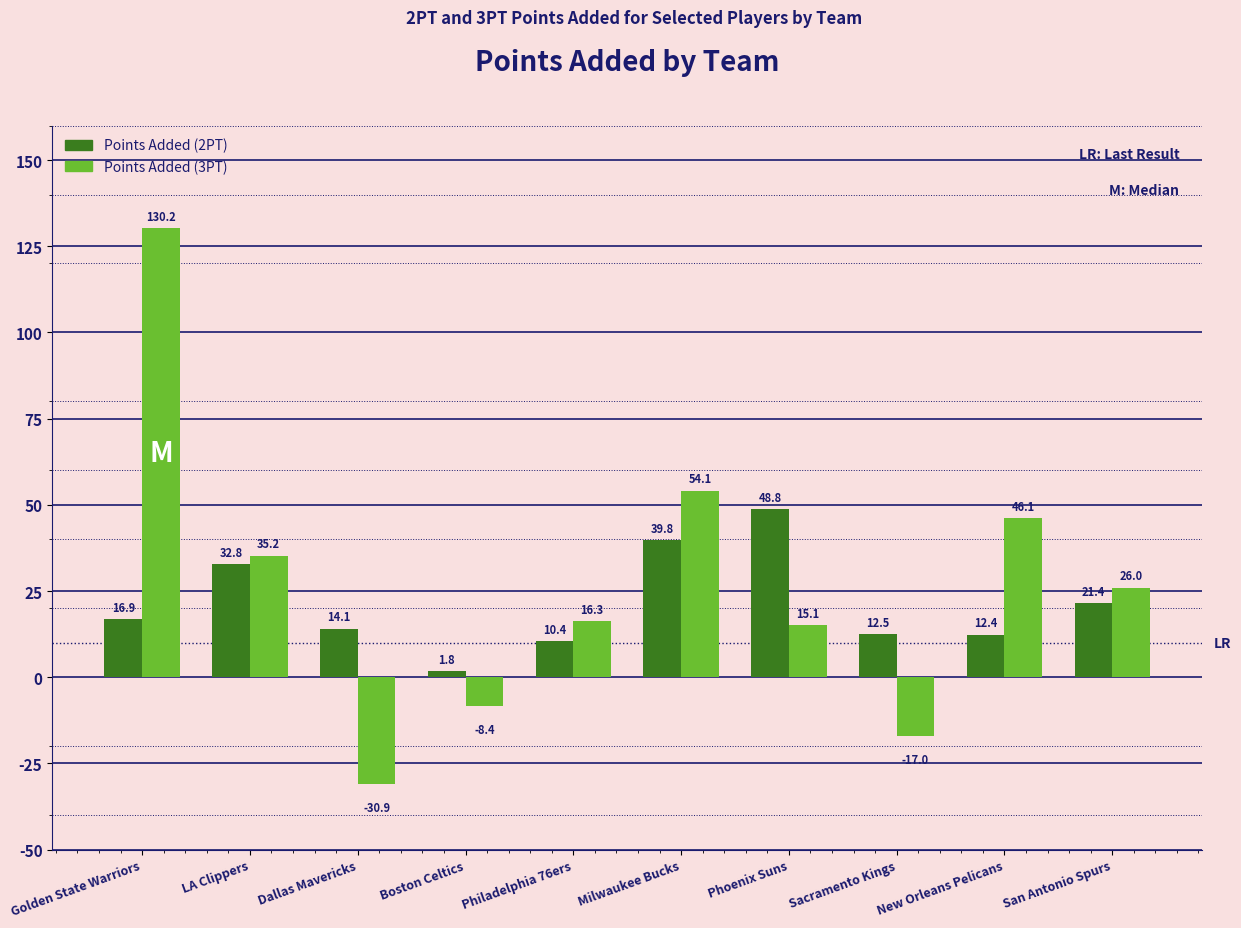

How many values in the Points Added (2PT) series exceed 16?

5